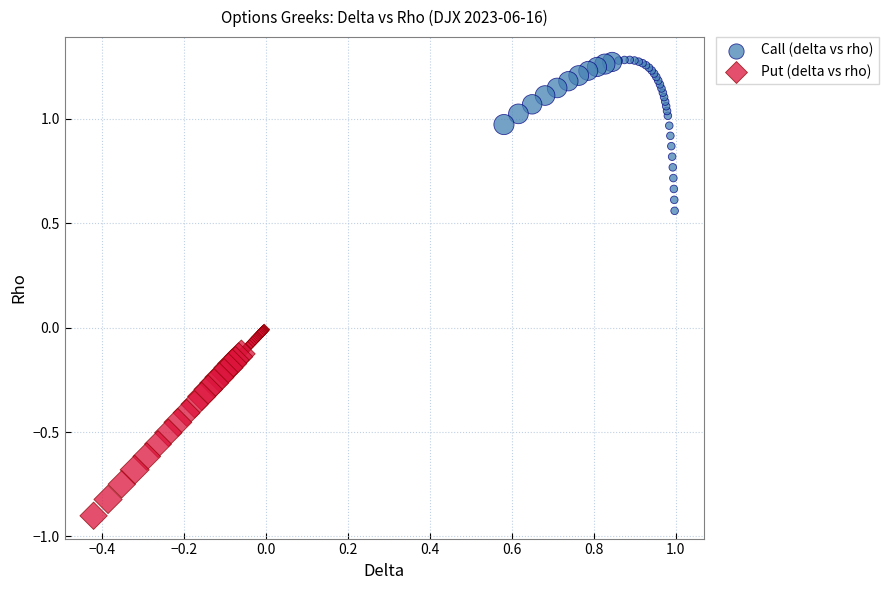

Which series has the widest spread of Y values?

Put (delta vs rho)